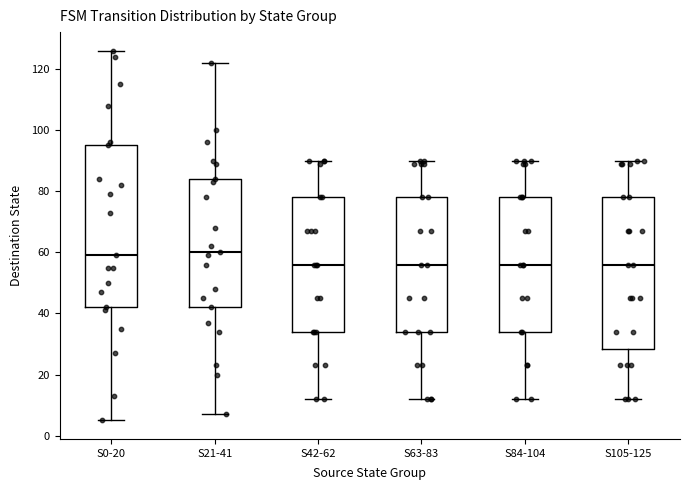

Where is the lower edge of the box for S42-62 on the y-axis? The values are not printed on the chart, so give them approximately, as read against the axis.

34